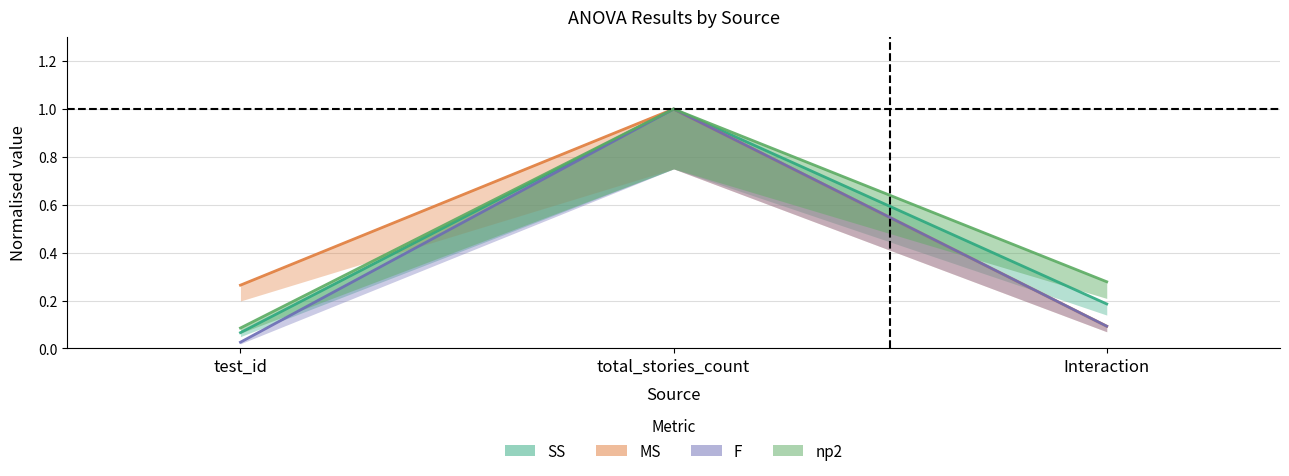

The F series shows 1.5 at total_stories_count. True or false?

False